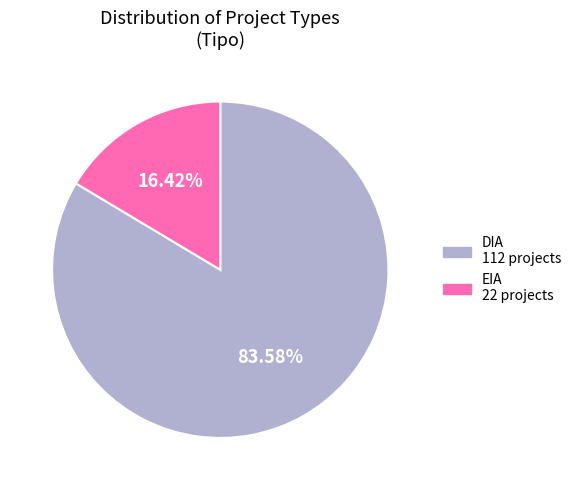

The DIA slice represents 84% of the pie. True or false?

True